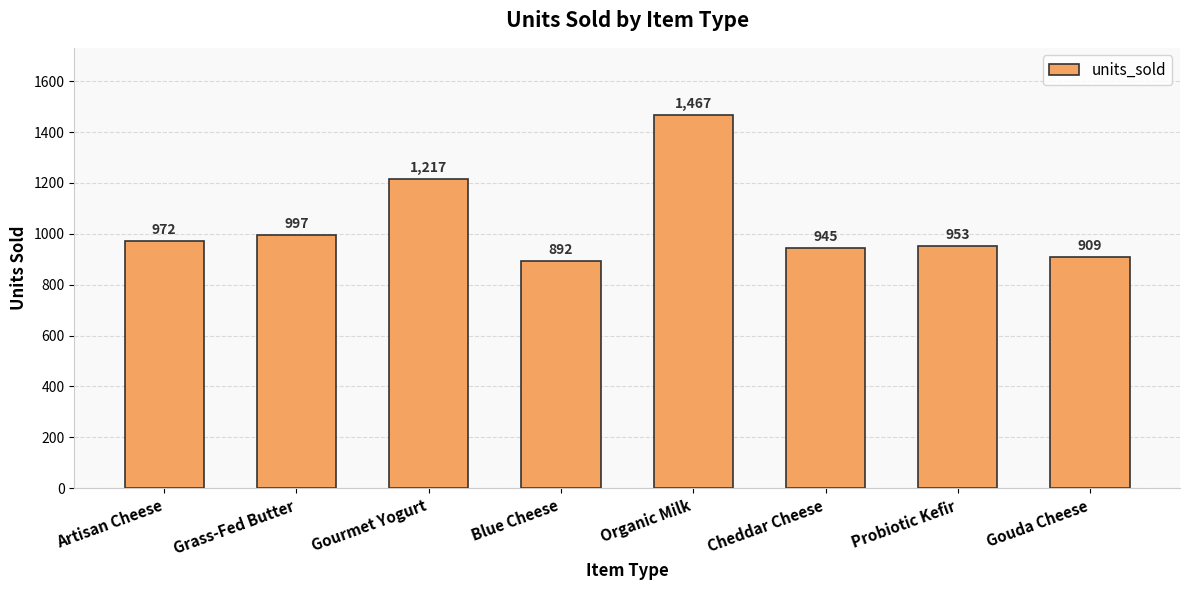

How many data points are less than 972?

4